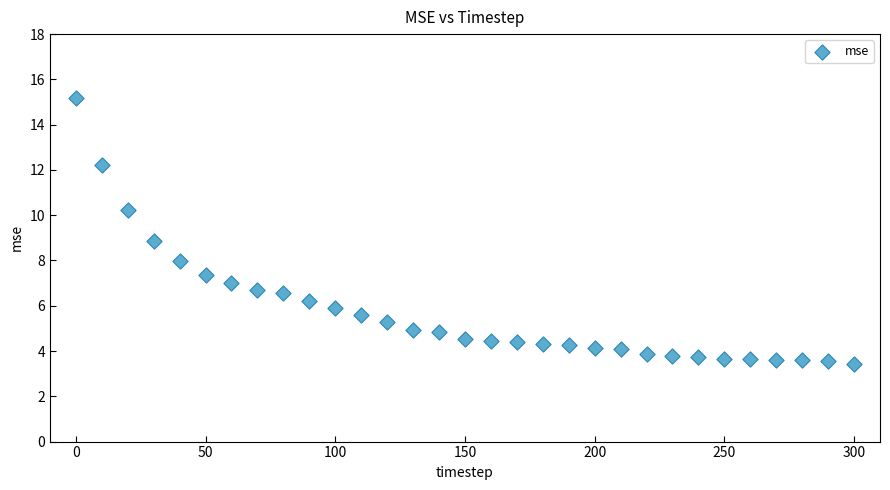

What is the range of Y values (max minus min)?

11.7